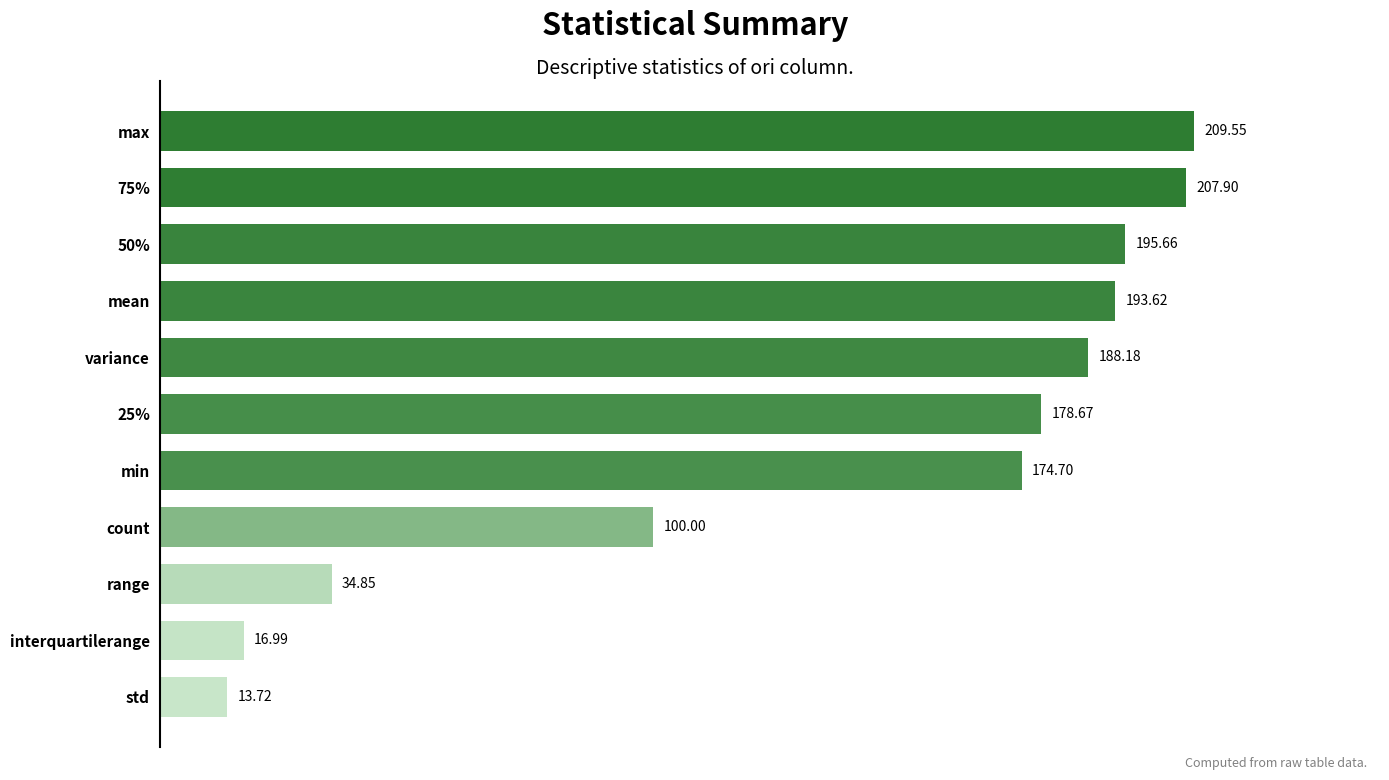

Which category has the highest value across all series?

max